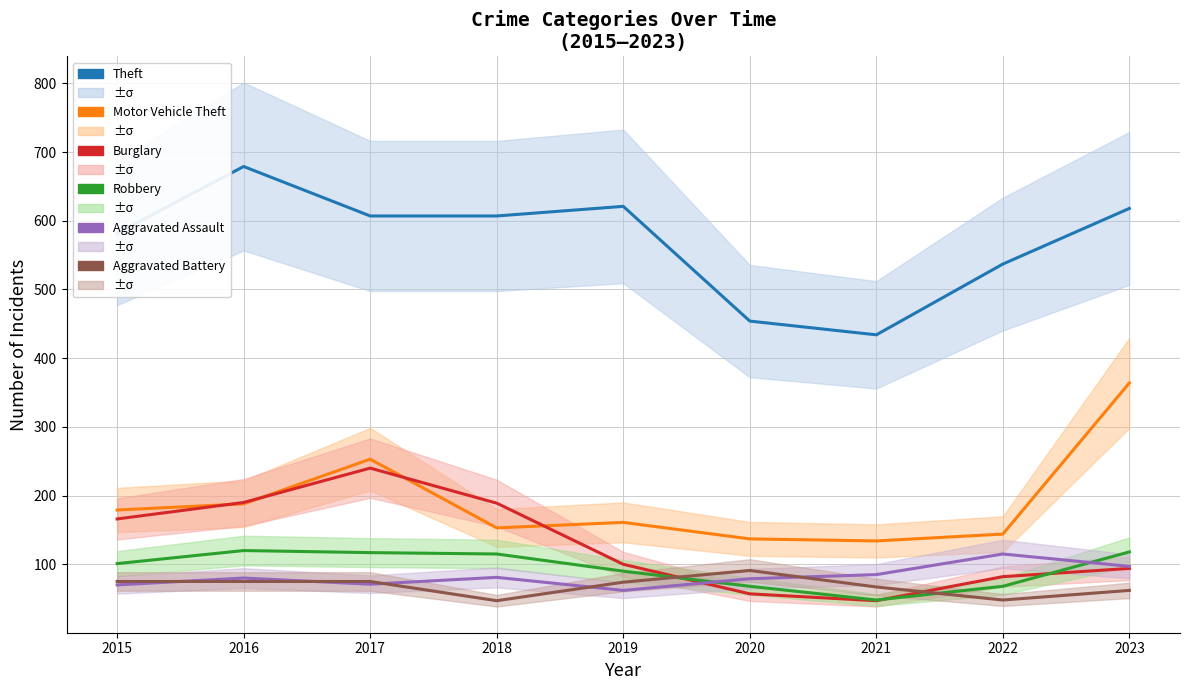

Reading left to right, transcribe all the data shown in this chart.

Theft: 582	679	607	607	621	454	434	537	618
Motor Vehicle Theft: 179	188	253	153	161	137	134	144	364
Burglary: 166	190	240	189	100	57	47	82	94
Robbery: 101	120	117	115	90	68	48	68	118
Aggravated Assault: 70	80	71	81	62	79	85	115	97
Aggravated Battery: 75	75	75	47	74	91	67	48	62